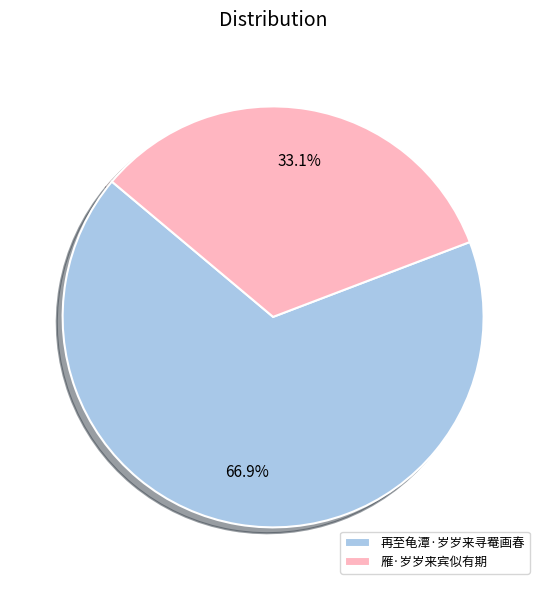

Approximately how many times larger is the value at 再至龟潭·岁岁来寻罨画春 compared to 雁·岁岁来宾似有期?

2.0